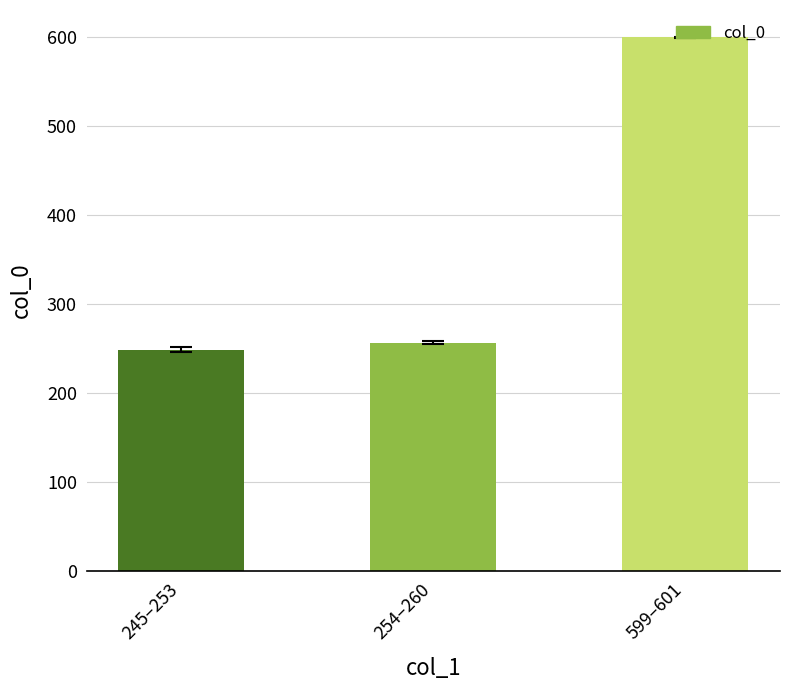

What is the greatest value displayed?

600